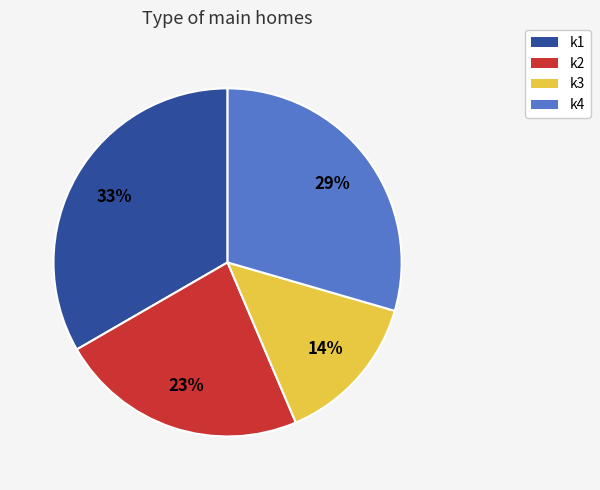

To the nearest percent, what is the average slice percentage?

25%